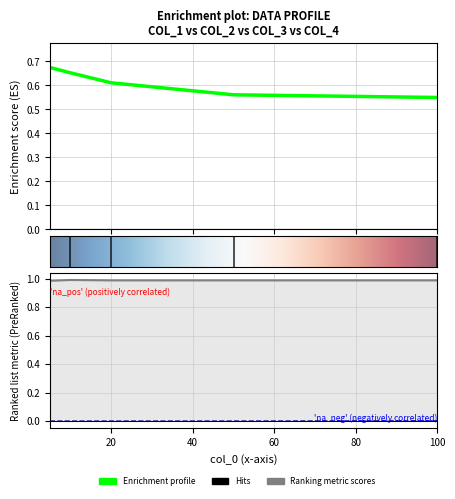

At how many categories does at least one series exceed 0?

5